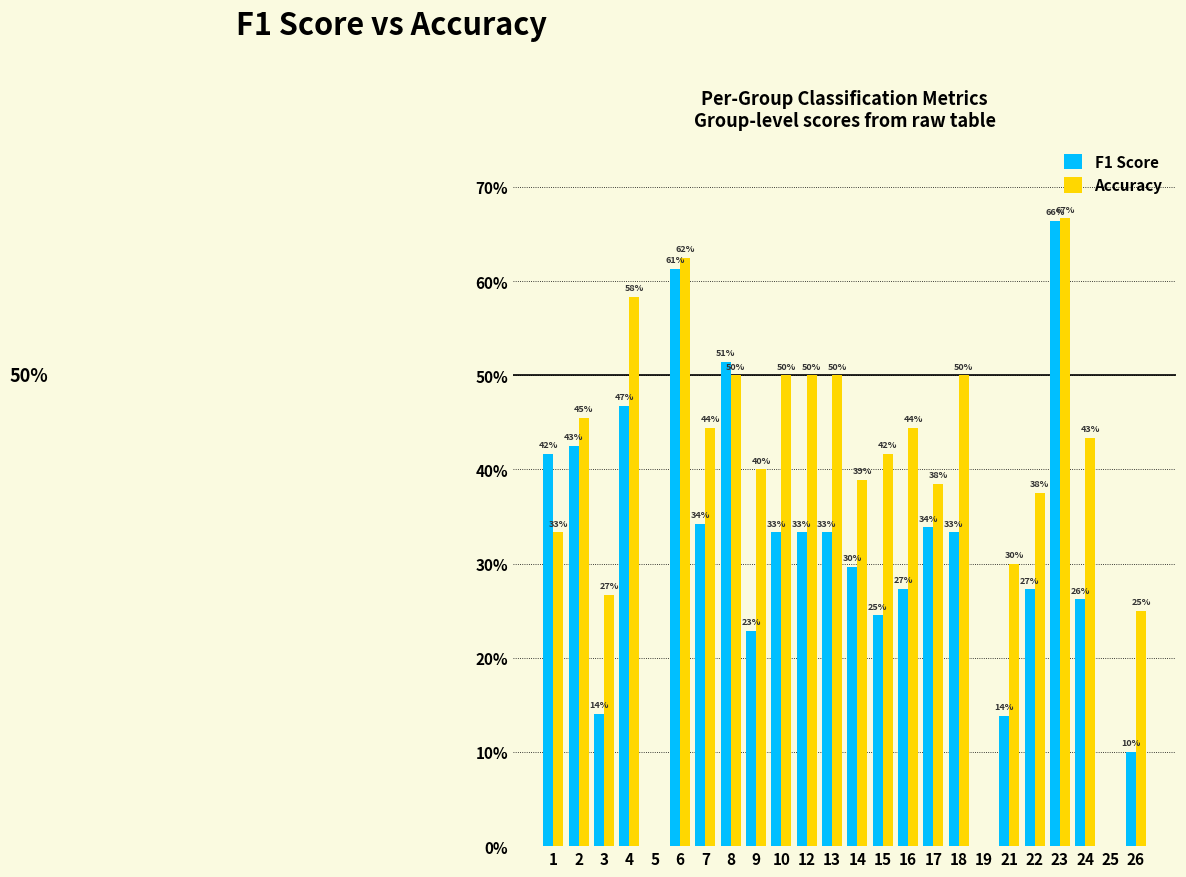

Between 12 and 22, which series saw the biggest shift?

Accuracy